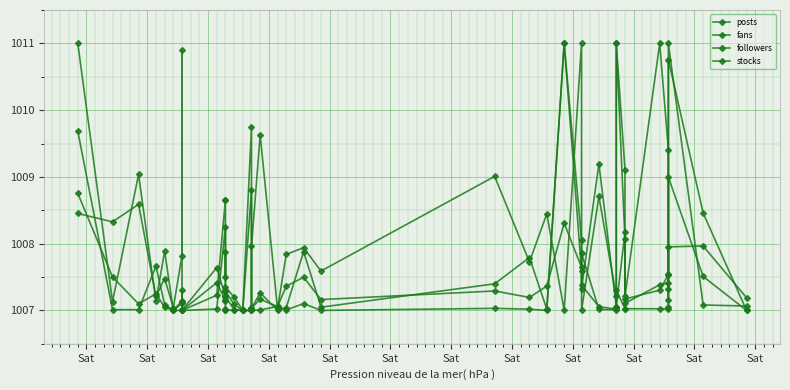

Which series has the largest range (max minus min)?

posts